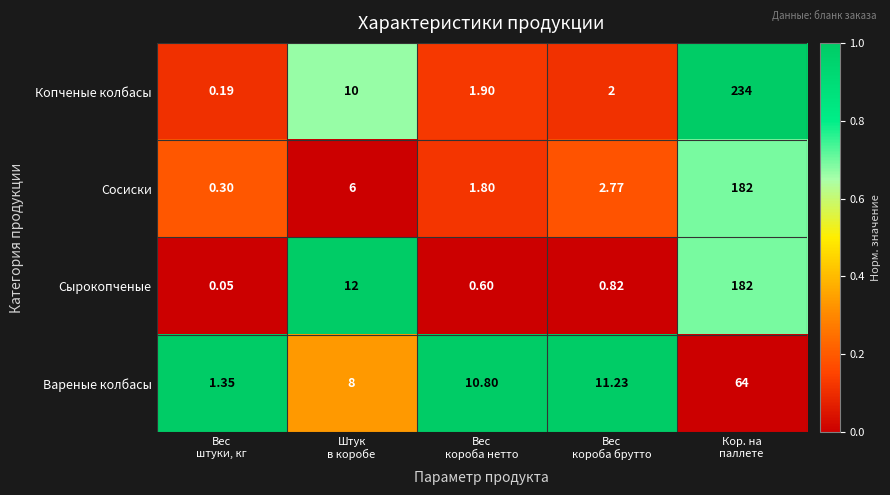

Which series has the largest total across all categories?

Копченые колбасы